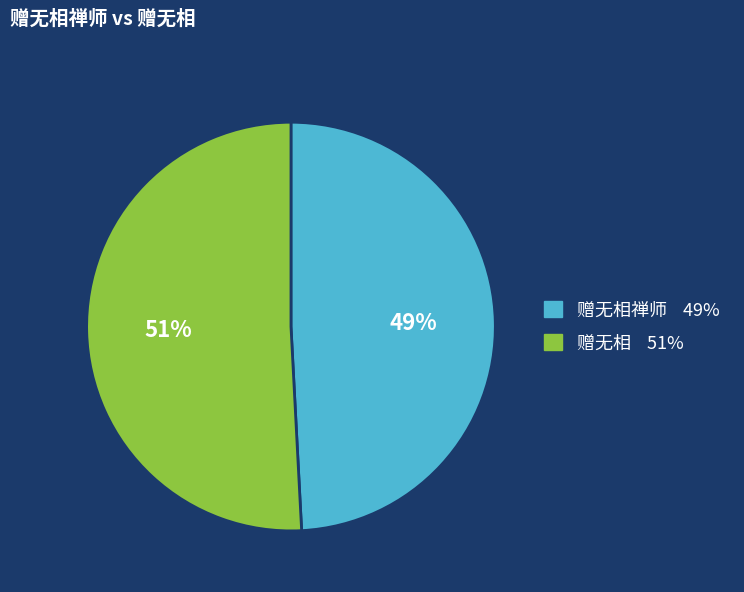

Is there any slice that represents more than half of the pie?

Yes